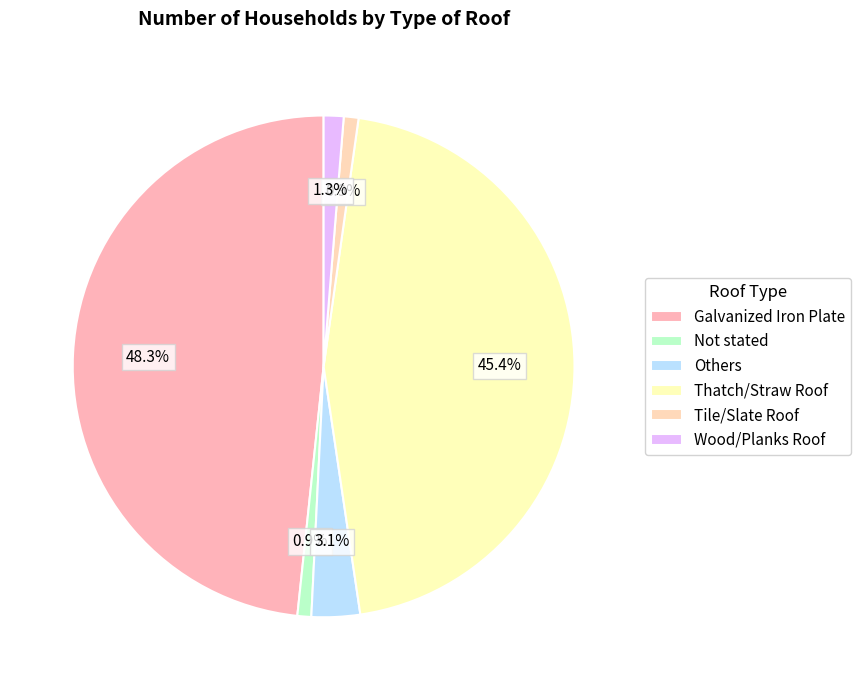

What percentage do Wood/Planks Roof and Thatch/Straw Roof together represent?

46.7%